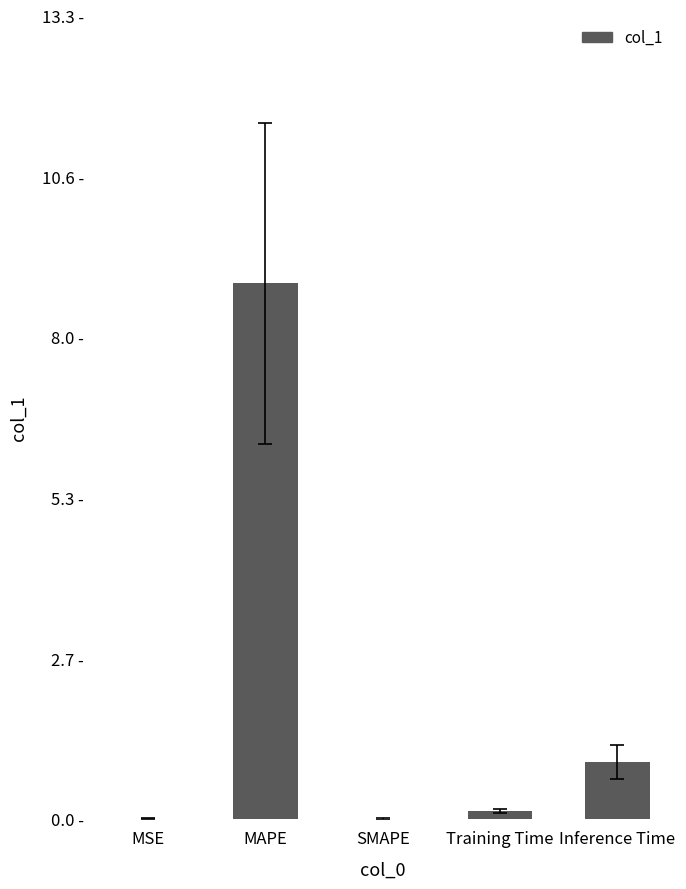

What is the difference between the maximum and minimum values?

8.8